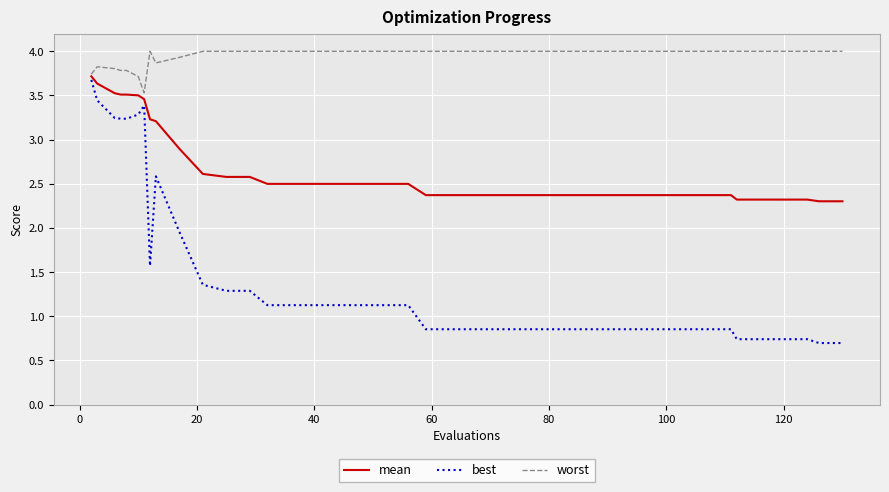

Which series has the largest range (max minus min)?

best